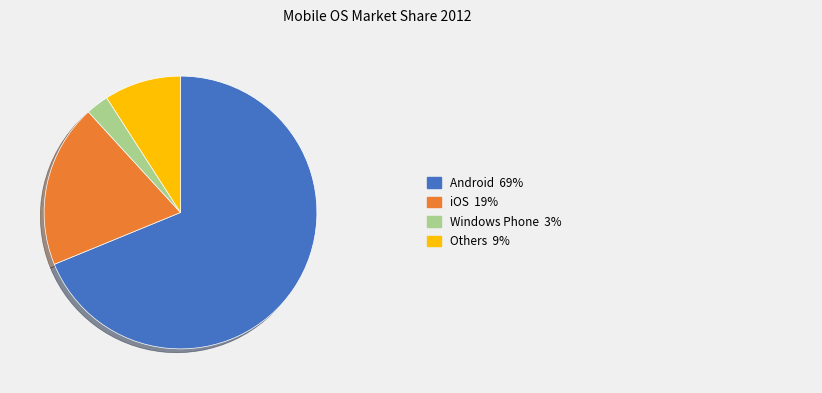

Is there any slice that represents more than half of the pie?

Yes